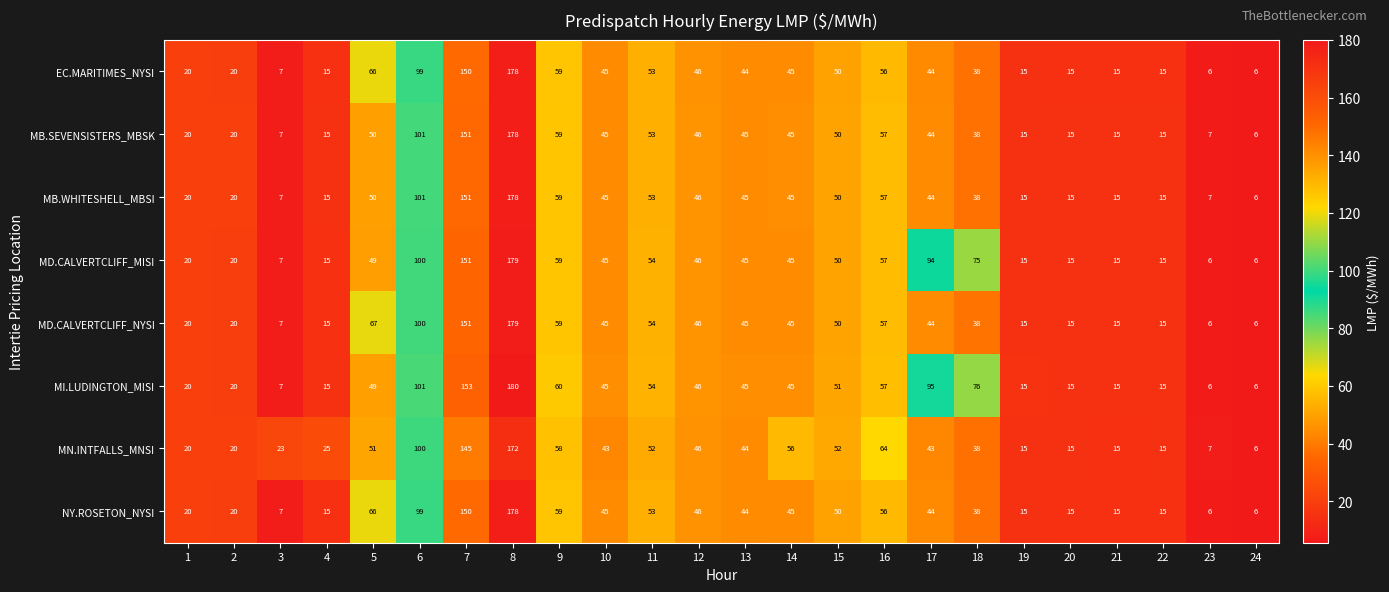

Which label corresponds to the largest value in the chart?

8